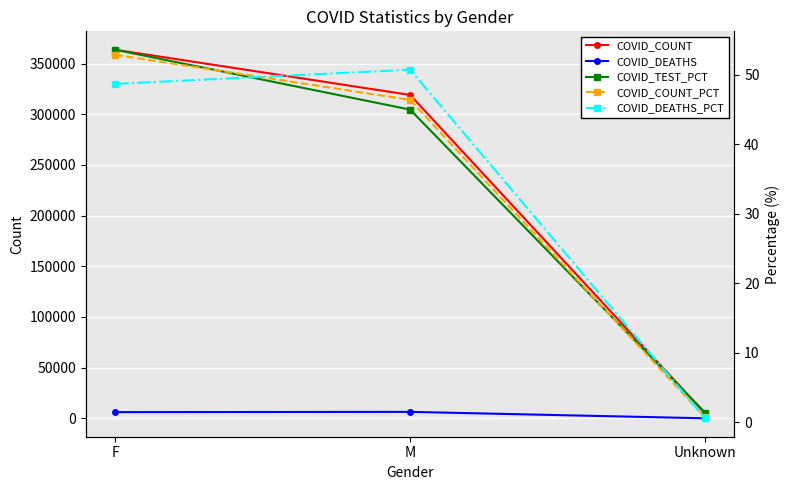

What is the average value of the COVID_DEATHS series?

4214.0